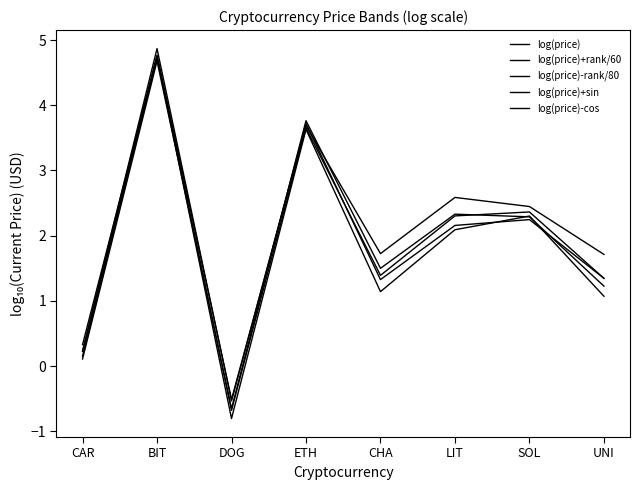

Which series has the largest range (max minus min)?

log(price)-rank/80